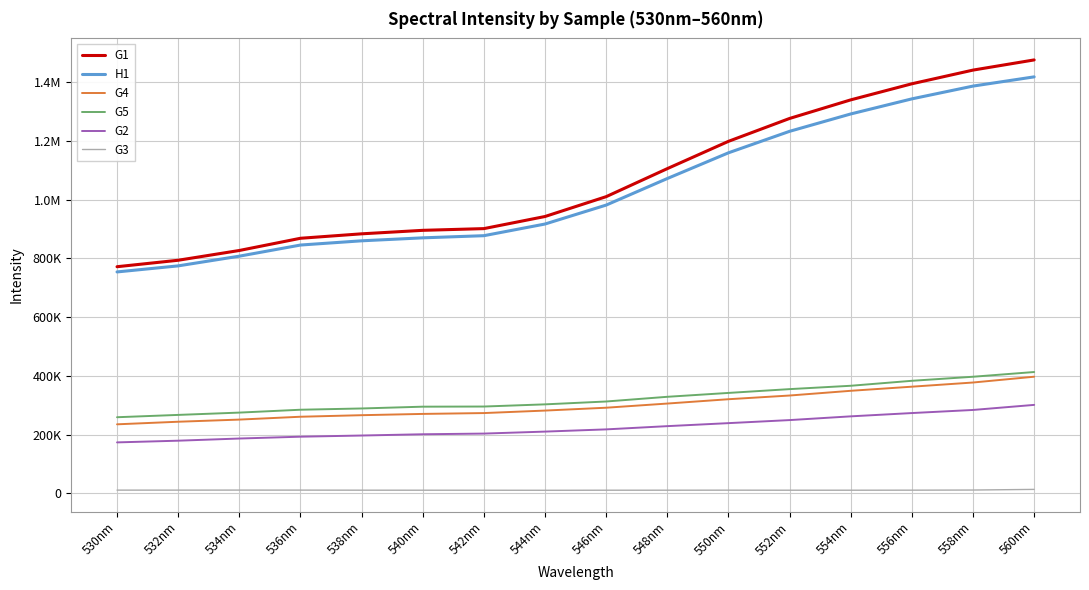

True or false: H1 and G3 intersect in this chart.

False